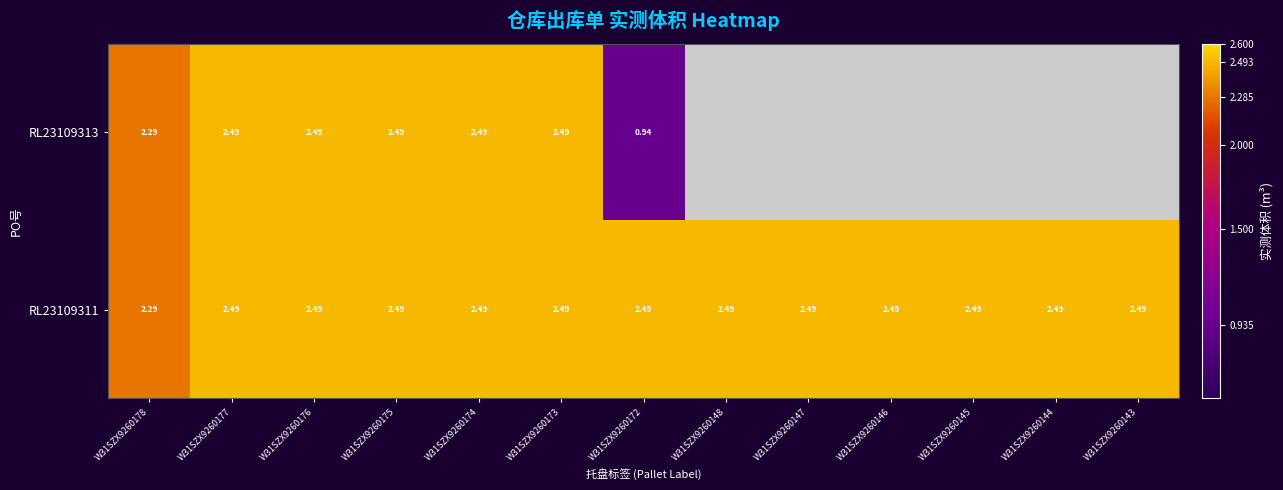

Which label corresponds to the largest value in the chart?

W31SZX9260177